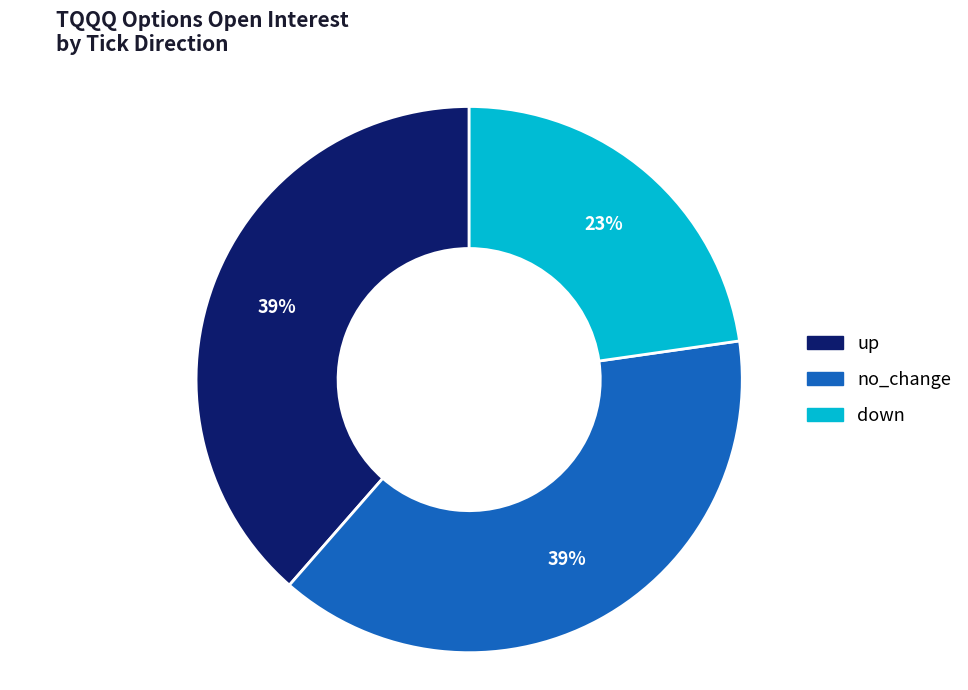

To the nearest percent, what is the difference between the largest and smallest slice percentages?

16%